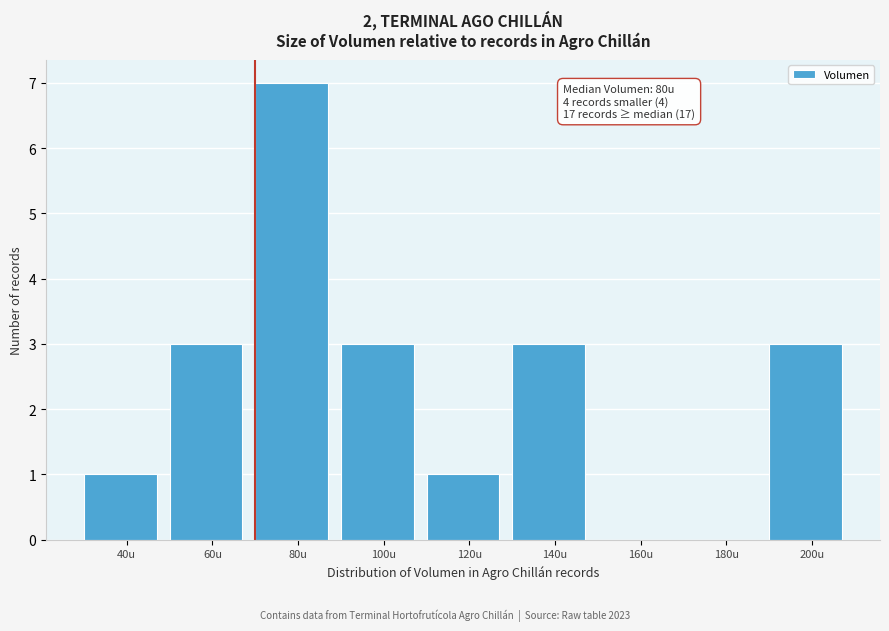

Reading left to right, what are all the values shown in this chart?

40u=1	60u=3	80u=7	100u=3	120u=1	140u=3	160u=0	180u=0	200u=3